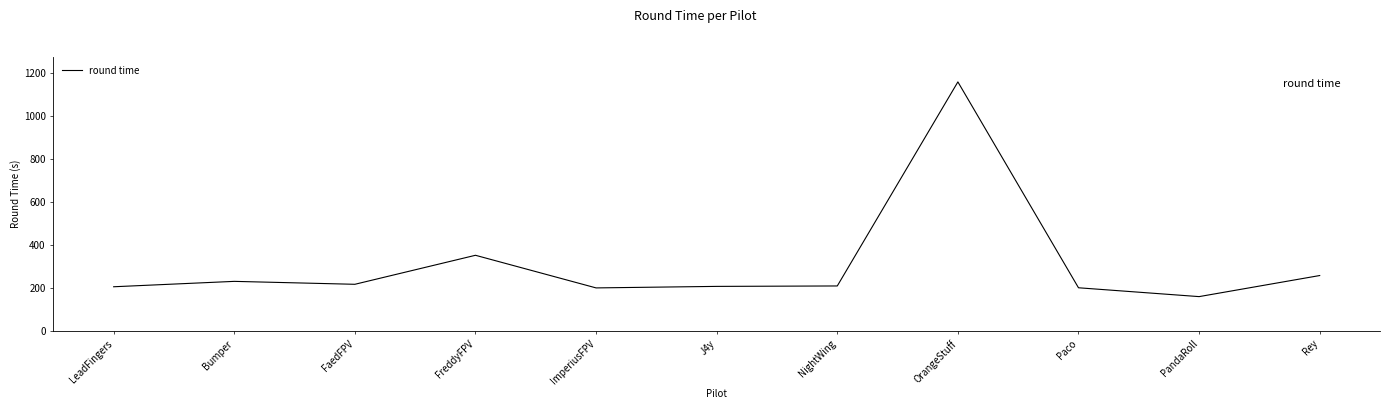

What position from the right is J4y?

6